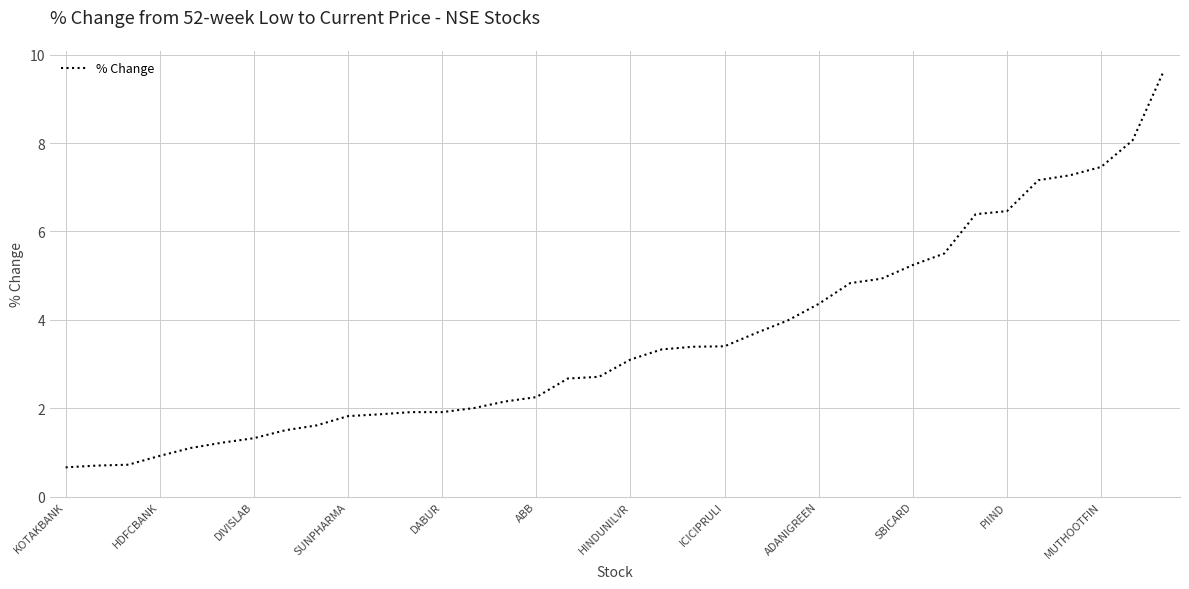

What is the minimum value shown in the chart?

0.7